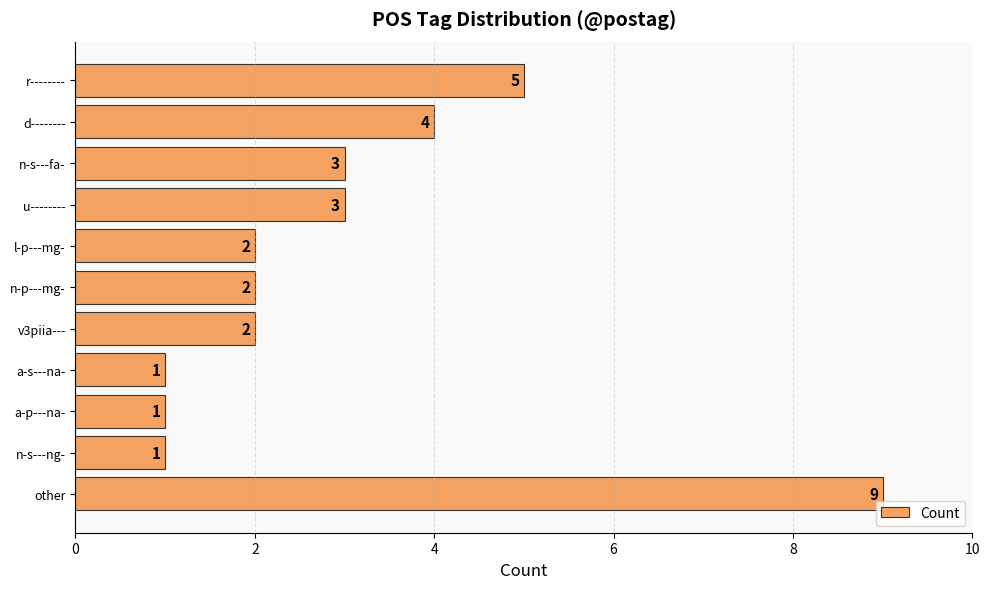

What is the label of the 4th bar from the bottom?

a-s---na-